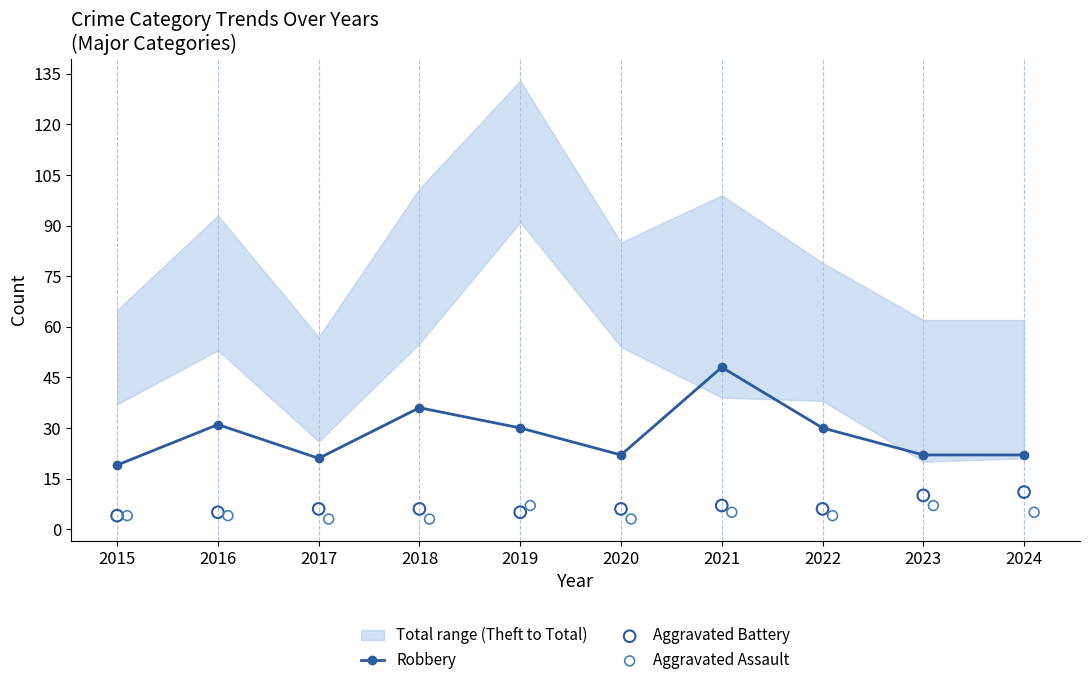

Where is the first local maximum for Robbery?

2016